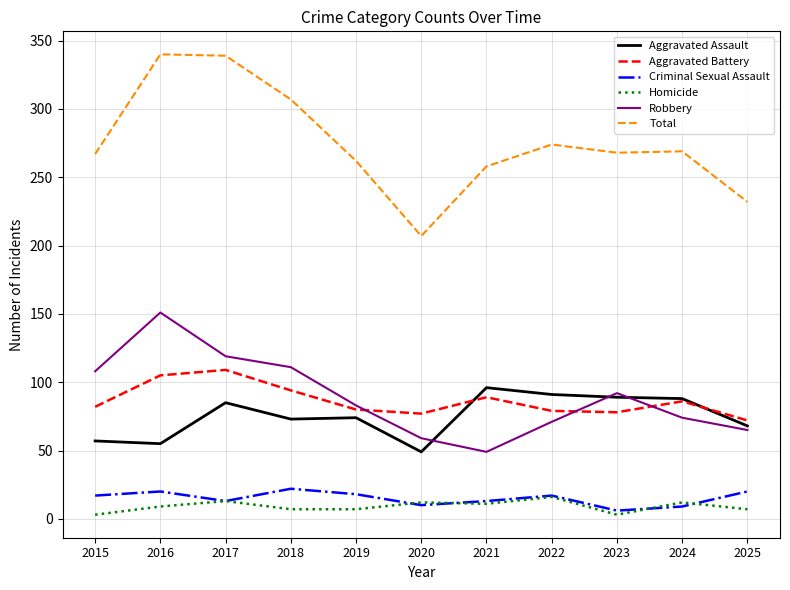

Rank the series by their maximum value, from lowest to highest.

Homicide, Criminal Sexual Assault, Aggravated Assault, Aggravated Battery, Robbery, Total